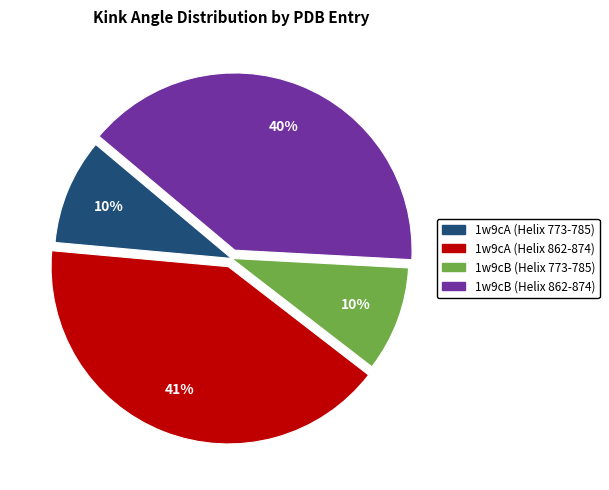

Approximately how many times larger is the value at 1w9cB (Helix 862-874) compared to 1w9cA (Helix 862-874)?

1.0